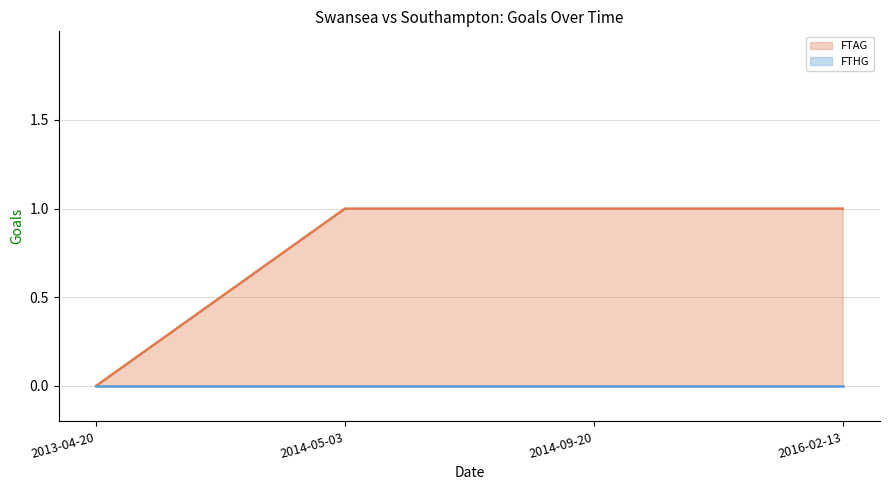

Which series changed the most between 2013-04-20 and 2014-09-20?

FTAG